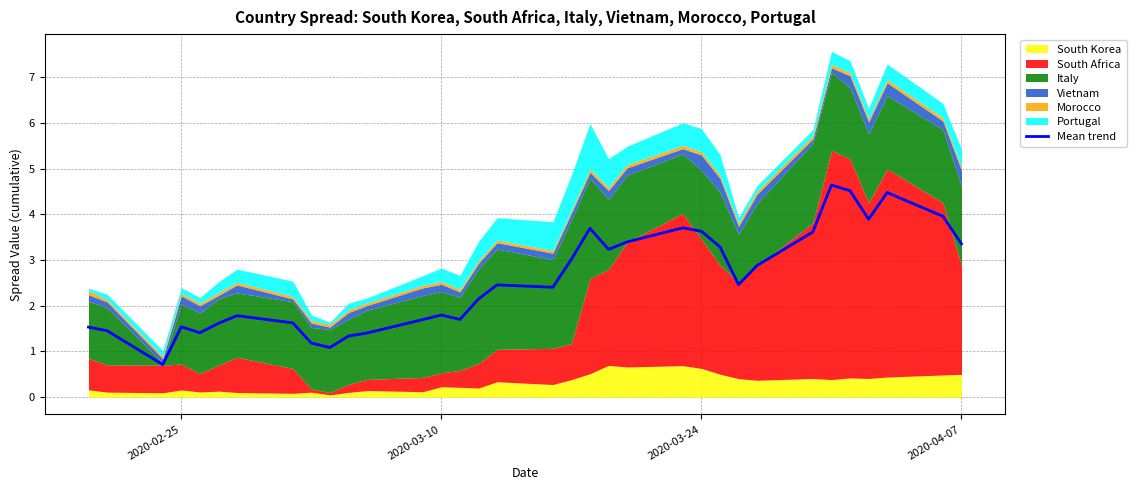

What is the maximum value for Mean trend?

4.6